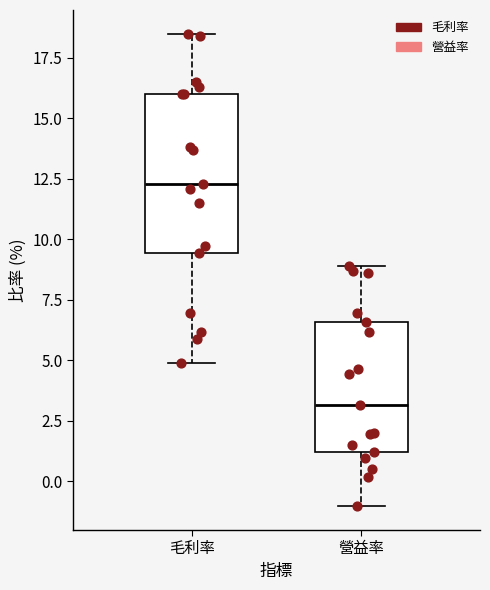

Where does the upper whisker of the box for 毛利率 end on the y-axis? The values are not printed on the chart, so give them approximately, as read against the axis.

18.5